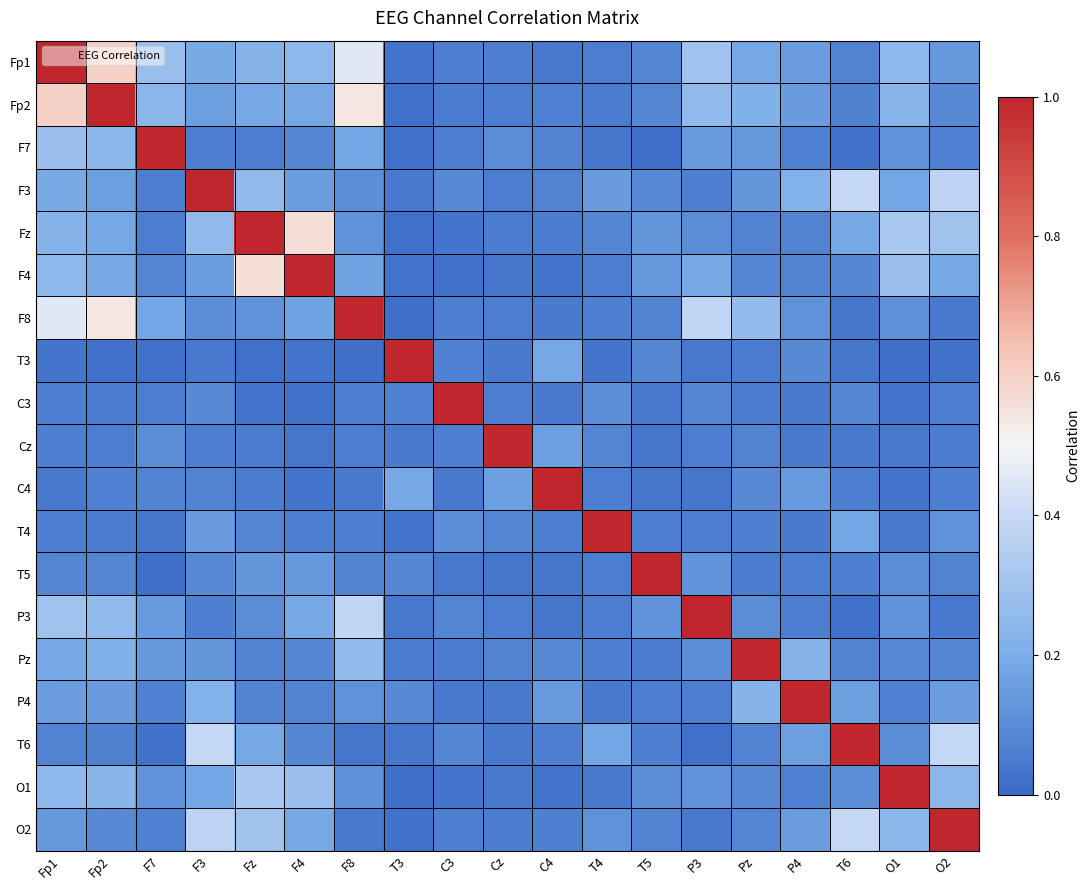

Rank the series by their maximum value, from highest to lowest.

Fp1, Fp2, F7, F3, Fz, F4, F8, T3, C3, Cz, C4, T4, T5, P3, Pz, P4, T6, O1, O2